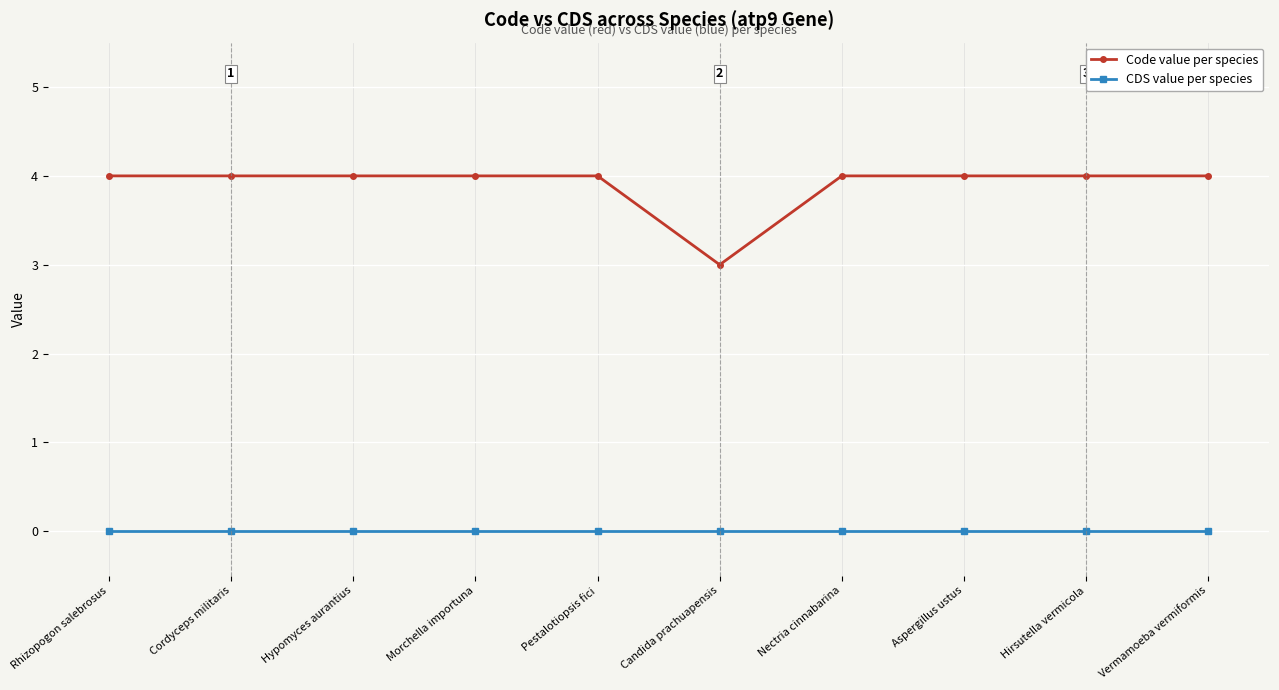

True or false: CDS value per species and Code value per species cross at least once.

False